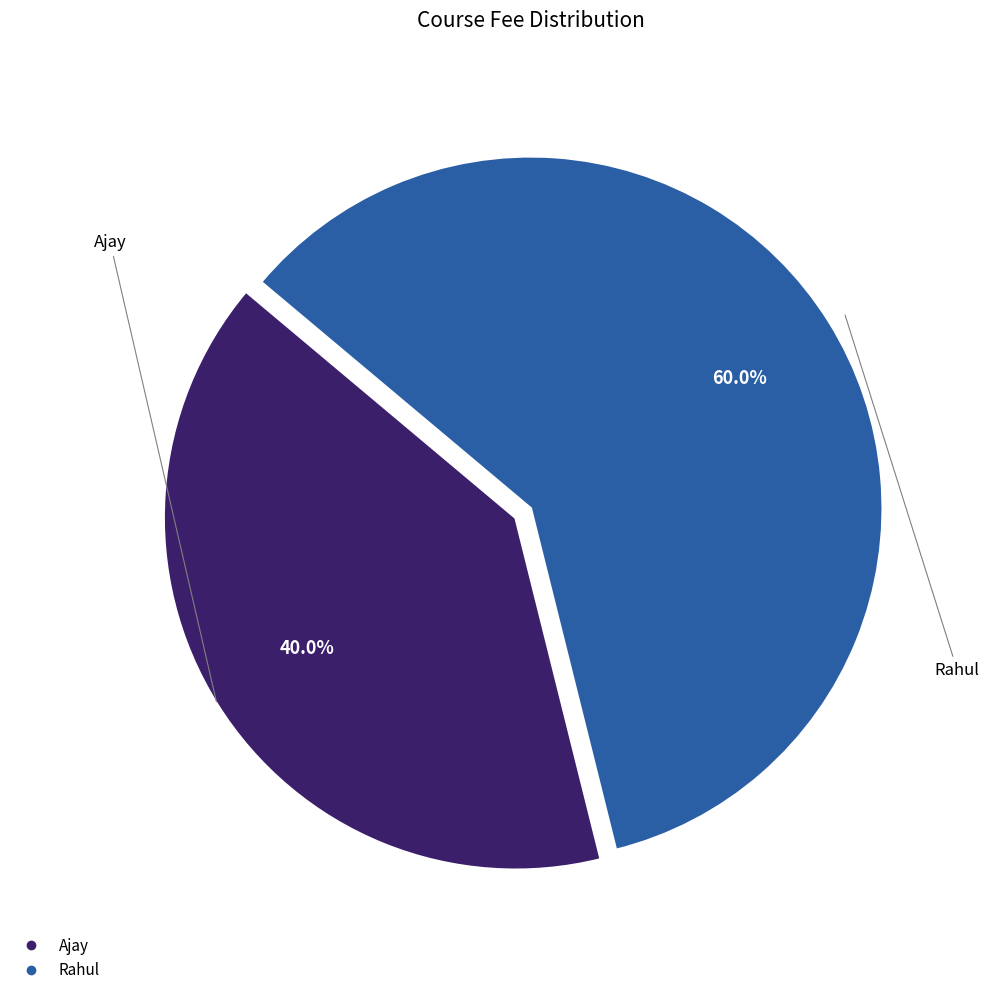

What percentage do Rahul and Ajay together represent?

100.0%